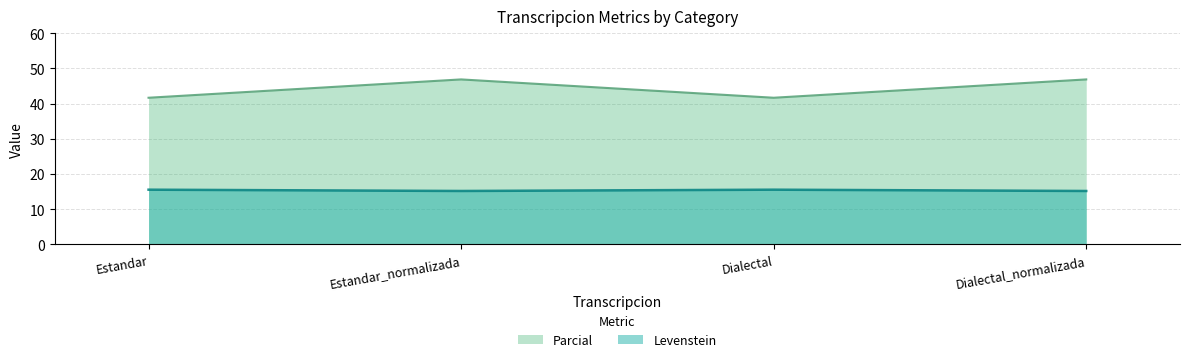

What is the label of the 2nd point from the left?

Estandar_normalizada